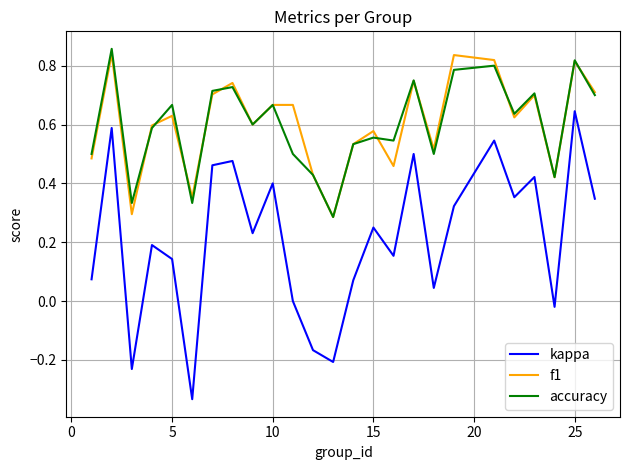

True or false: kappa and accuracy intersect in this chart.

False